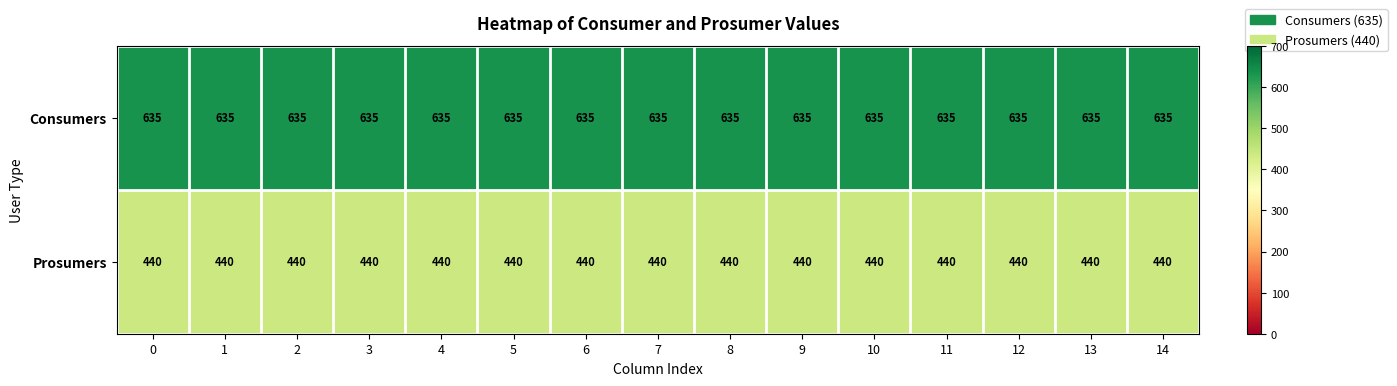

What is the approximate value of Consumers at 6?

635